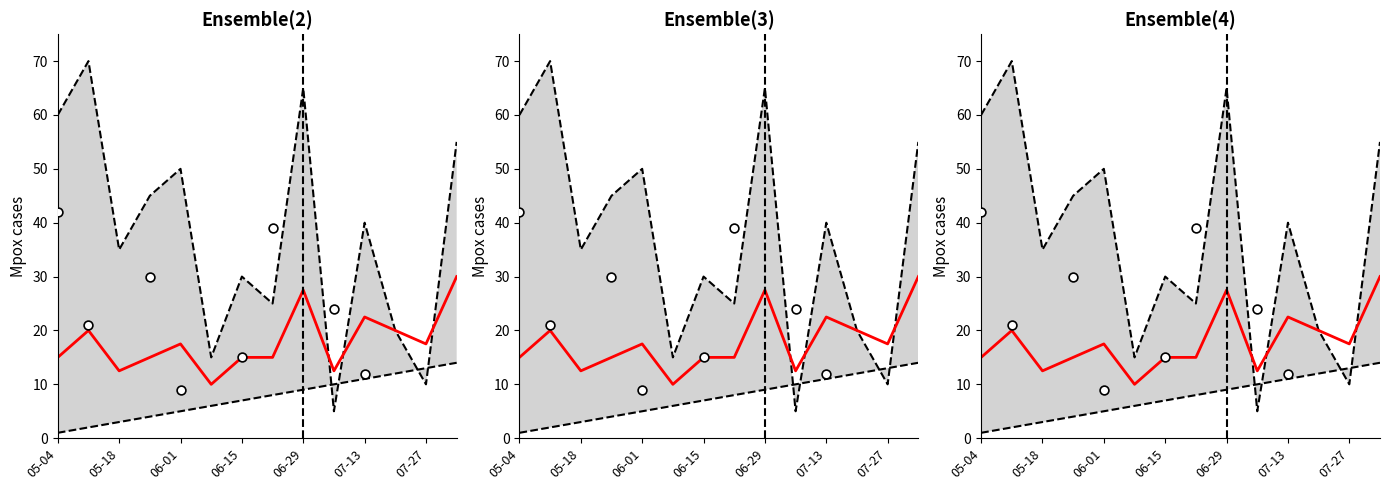

Which series has the largest Y range (max minus min)?

upper_bound